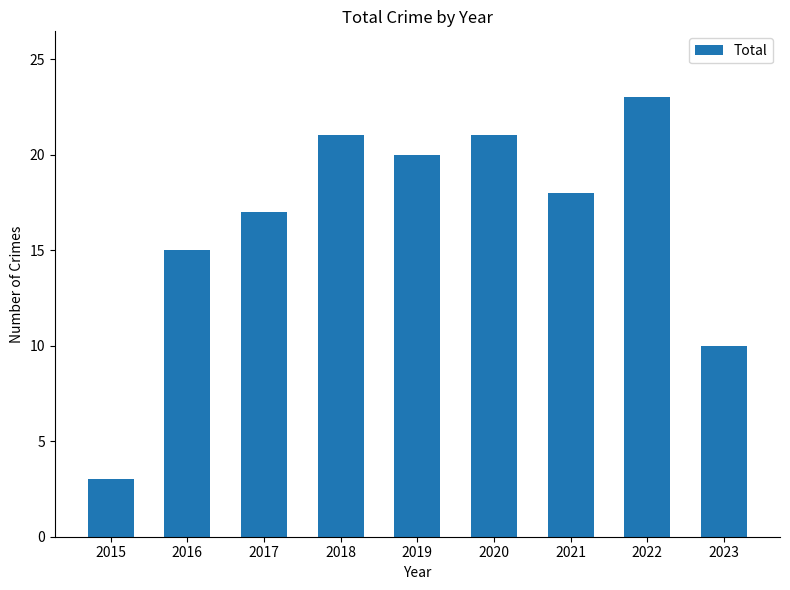

What is the ratio of the value at 2016 to the value at 2022?

0.7